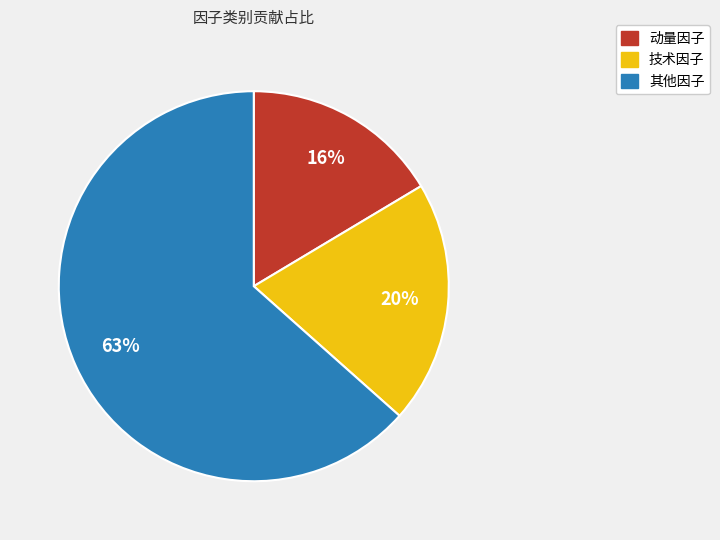

What is the largest slice in the pie chart?

其他因子